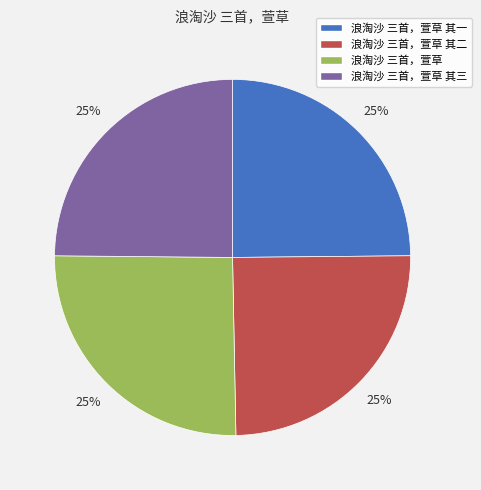

Approximately how many times larger is the value at 浪淘沙 三首，萱草 其一 compared to 浪淘沙 三首，萱草?

1.0